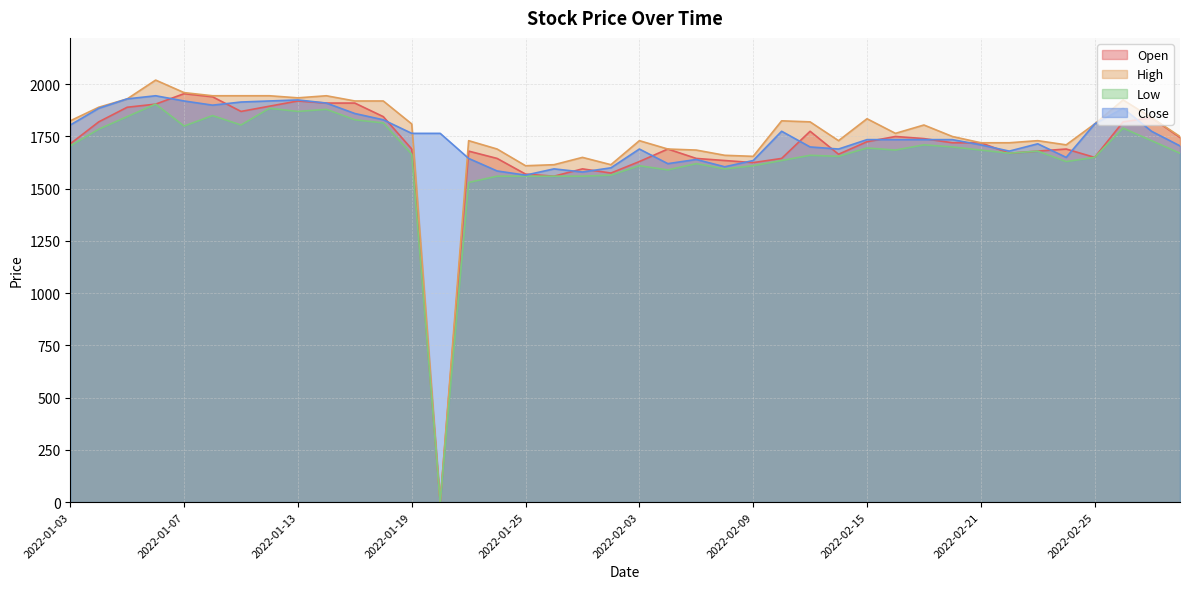

Which label corresponds to the largest value in the chart?

2022-01-06